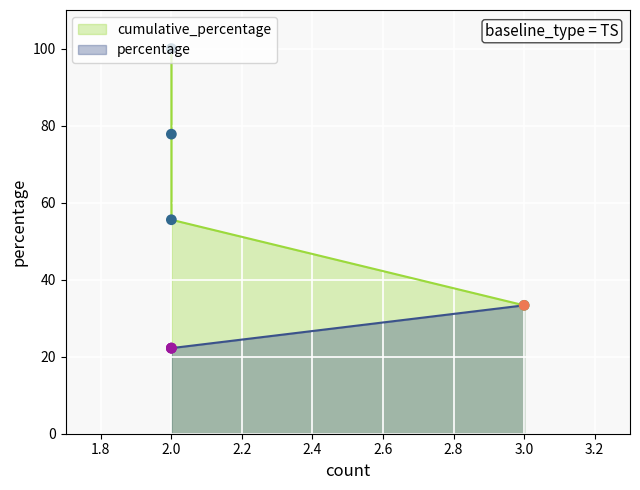

Which series has the largest total across all categories?

cumulative_percentage